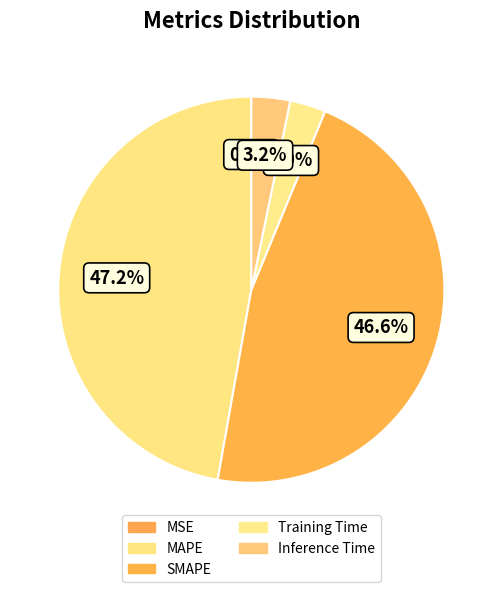

Rank the categories by value from highest to lowest.

MAPE, SMAPE, Inference Time, Training Time, MSE